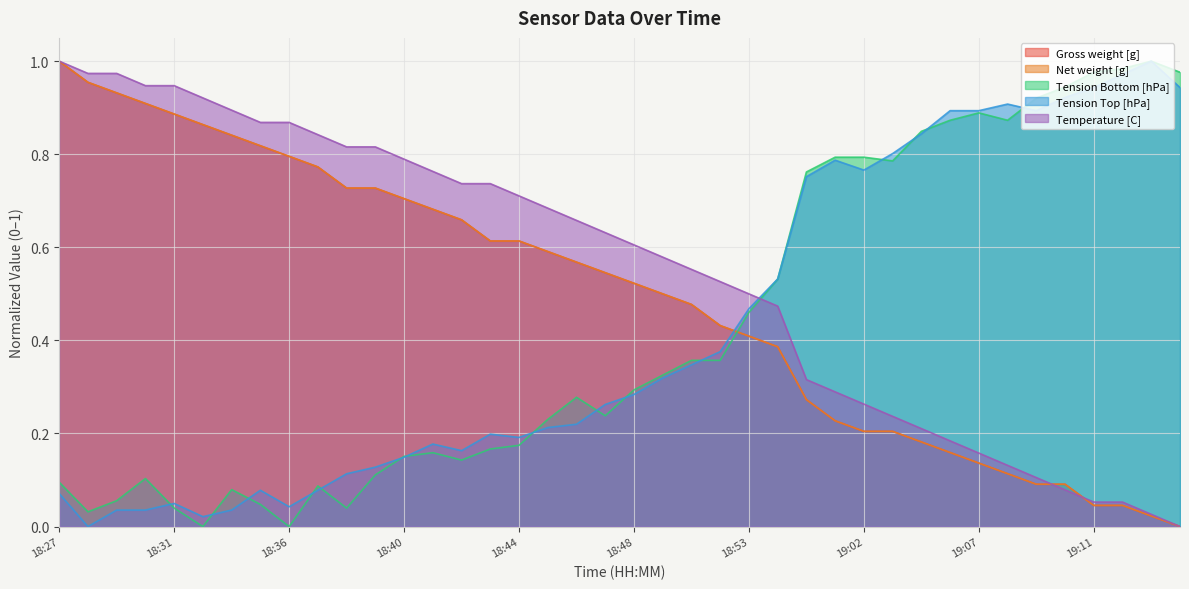

At which category does Tension Top [hPa] reach its first local valley?

18:28